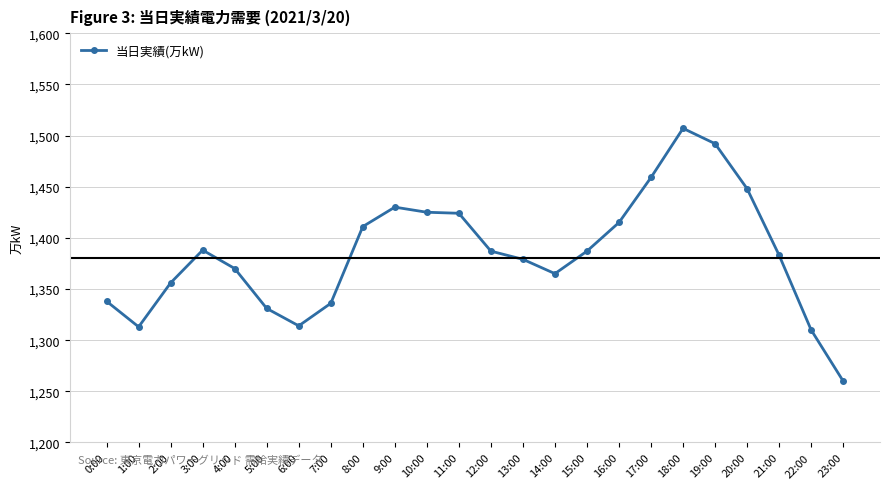

What is the approximate value at 0:00?

1338